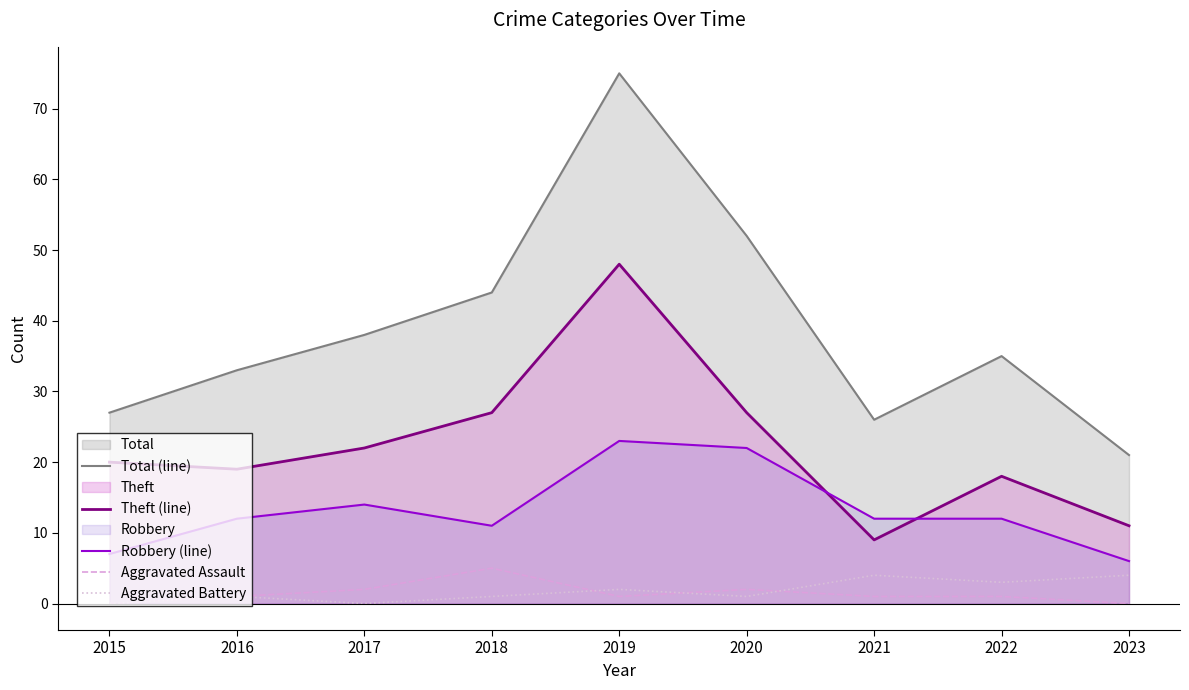

True or false: Aggravated Assault has a value of 2 at 2020.

True